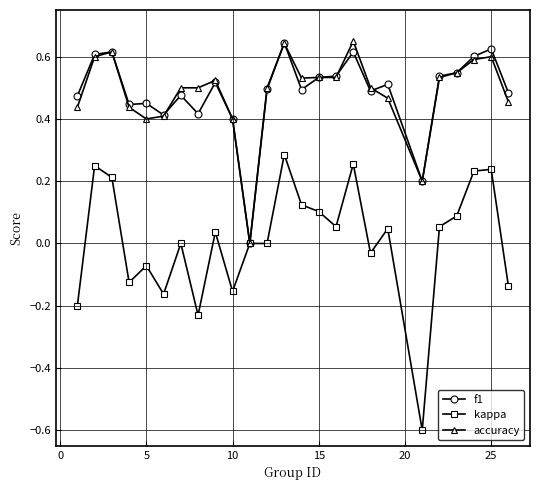

True or false: kappa has more than 2 points higher than both neighbors.

True